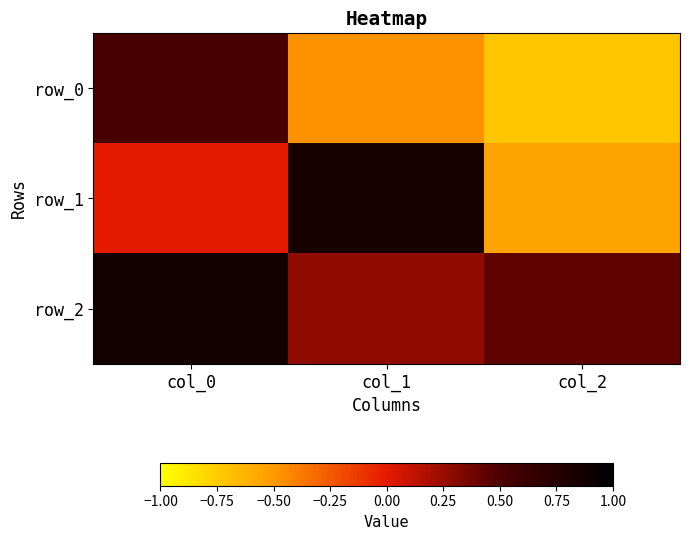

Is the value of row_0 at col_2 greater than the value of row_2 at col_2?

No